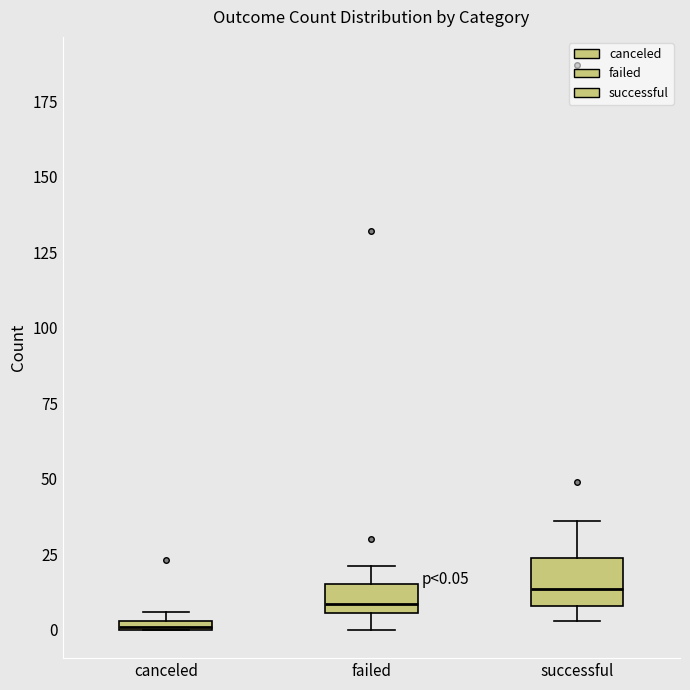

Which box's median line is the highest?

successful